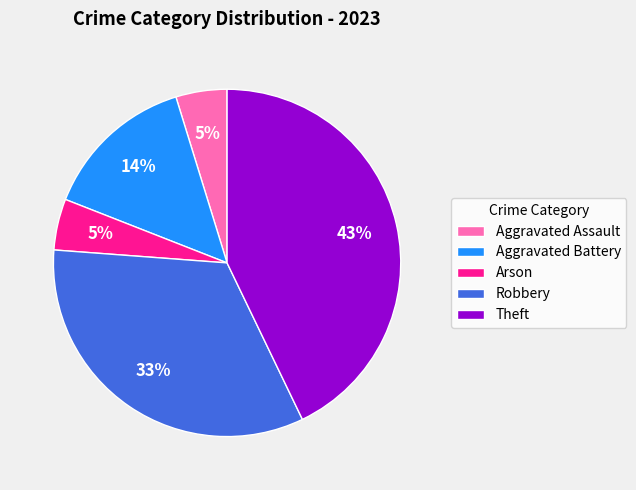

Does Arson represent more than half of the total?

No